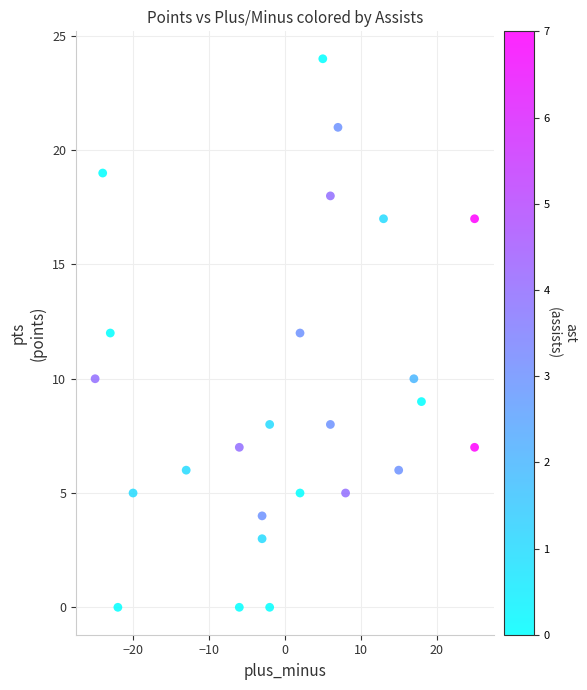

What is the range of X values (max minus min)?

50